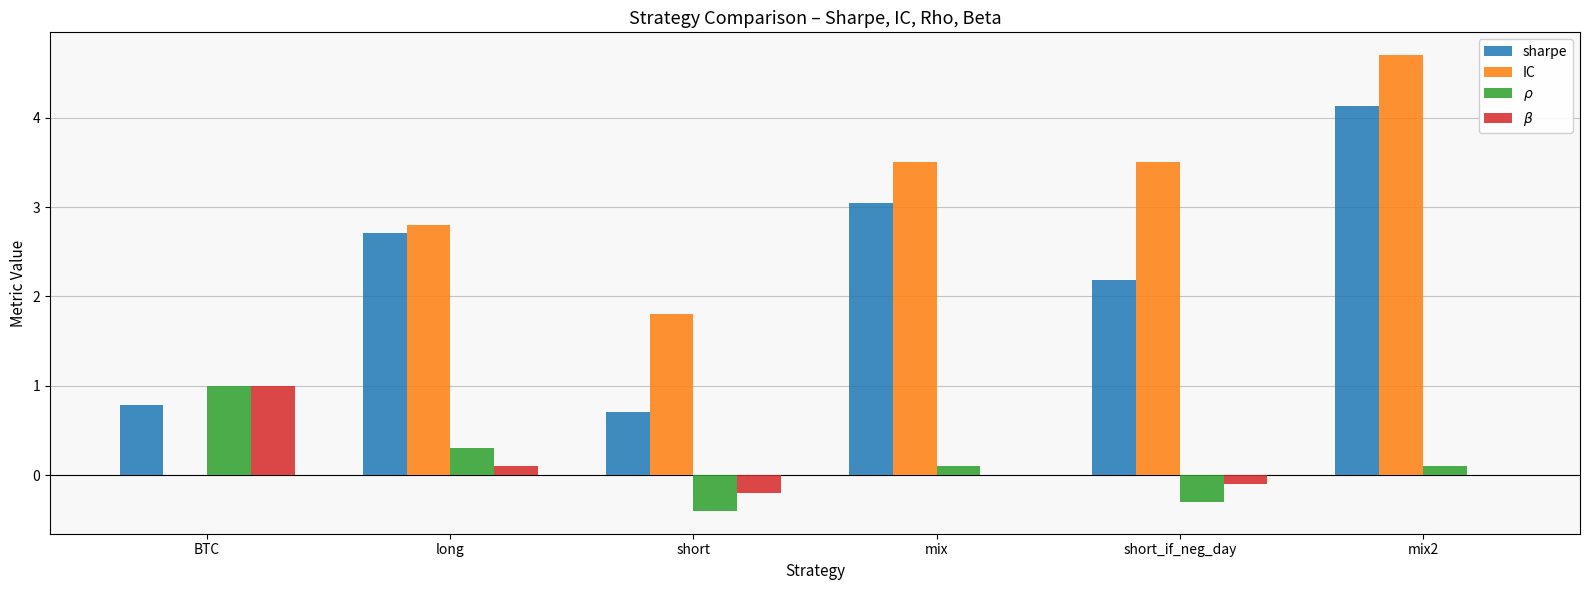

Which category has the highest value in the sharpe series?

mix2